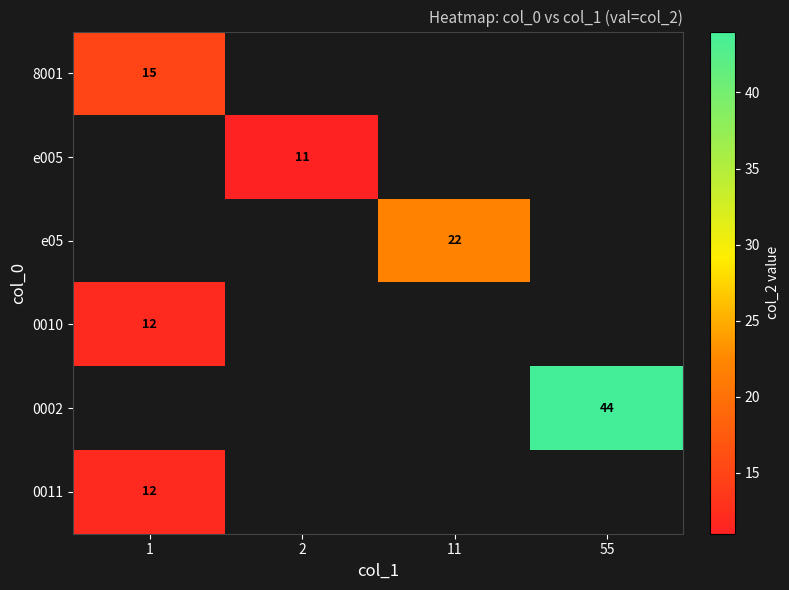

How many series are shown in this chart?

6